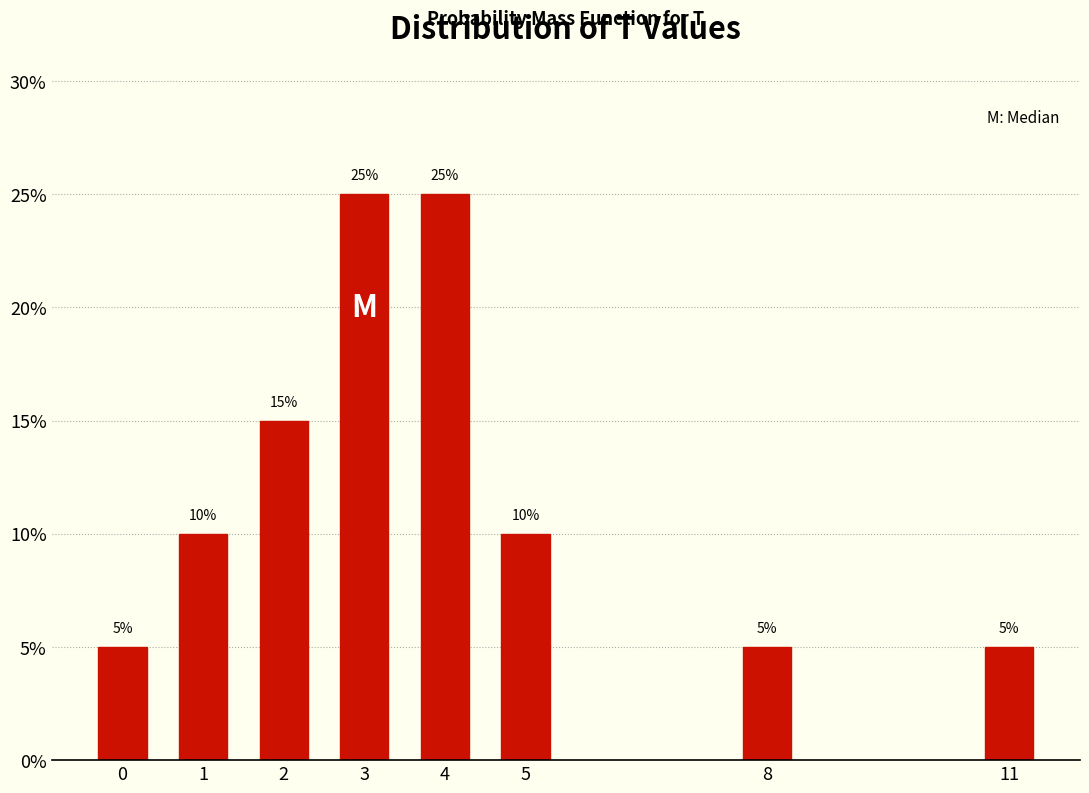

Reading left to right, extract all data points from this chart.

5	10	15	25	25	10	5	5